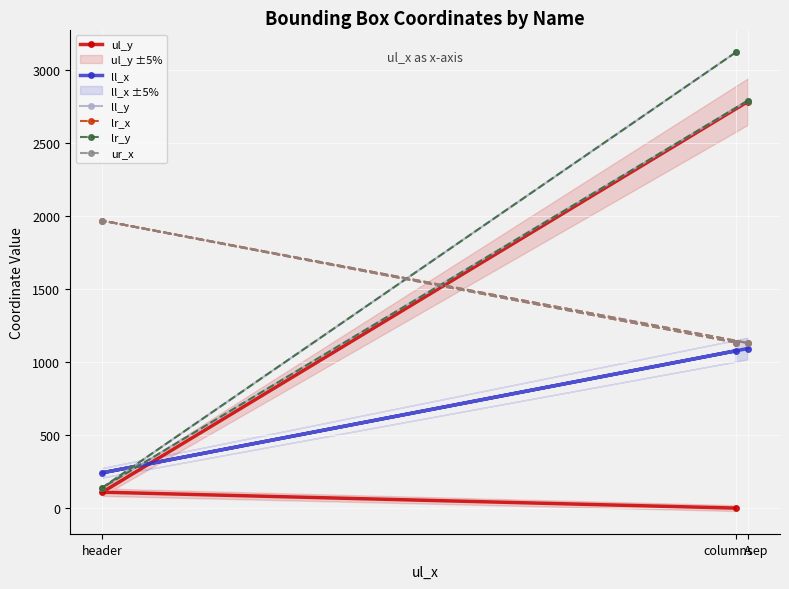

How many data points in ll_y are above 2791?

1